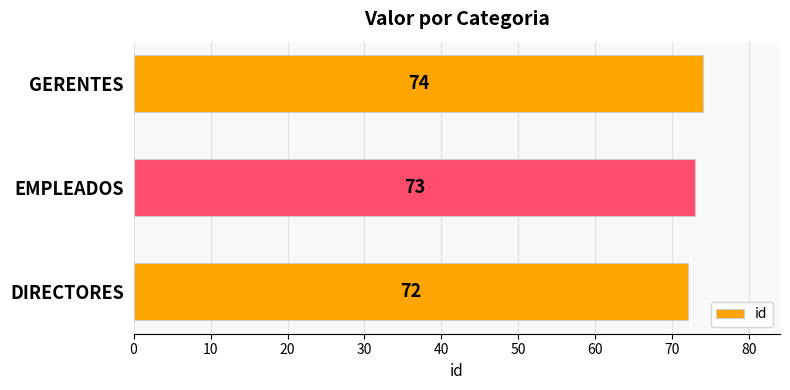

True or false: the data shows 40 at GERENTES.

False